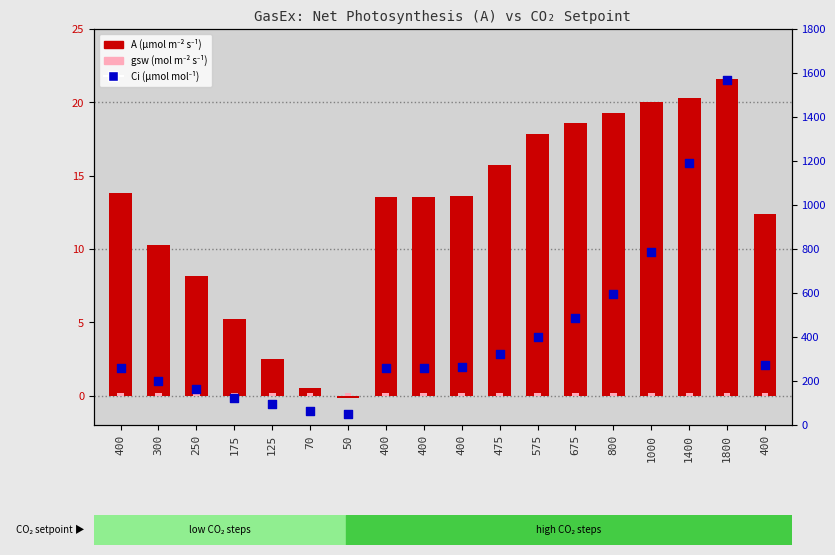

Which series contains the lowest Y value?

A